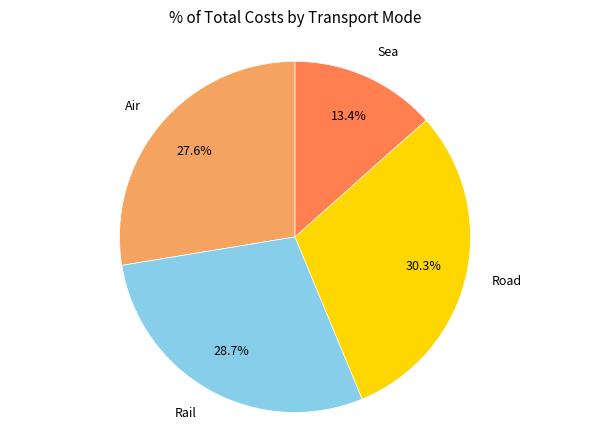

What is the largest slice in the pie chart?

Road